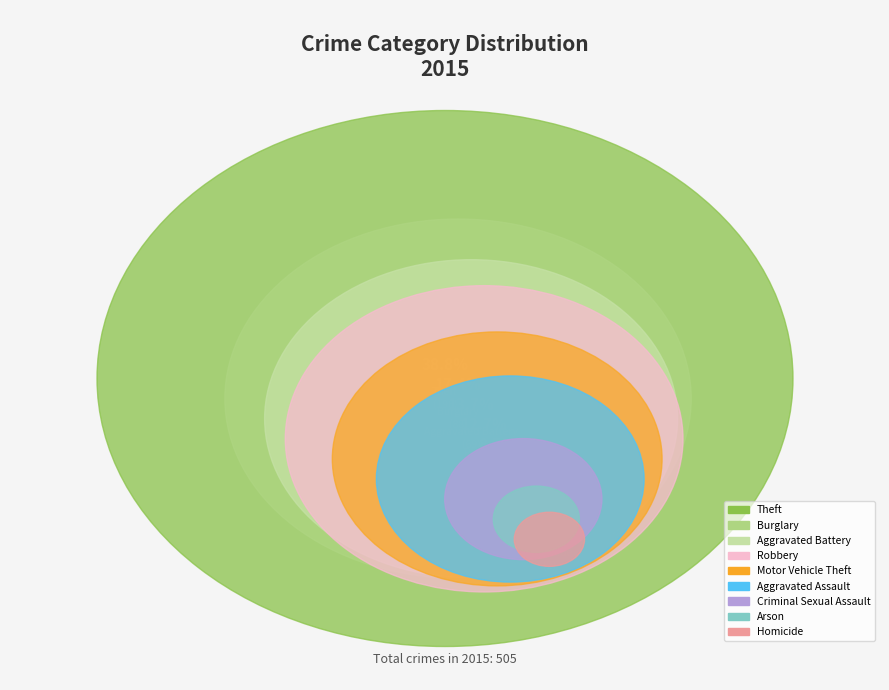

Is there a majority slice in this chart?

No